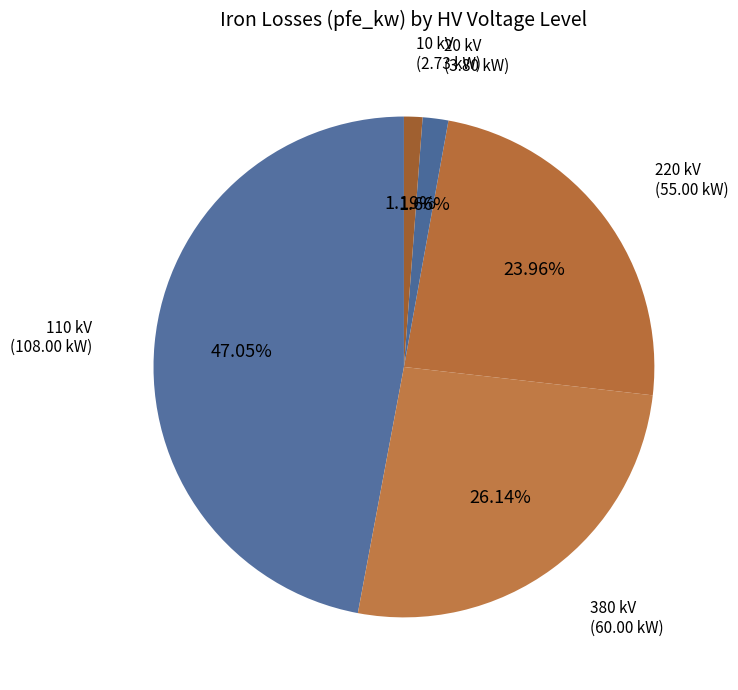

Do 20 kV and 10 kV together represent more than half of the pie?

No